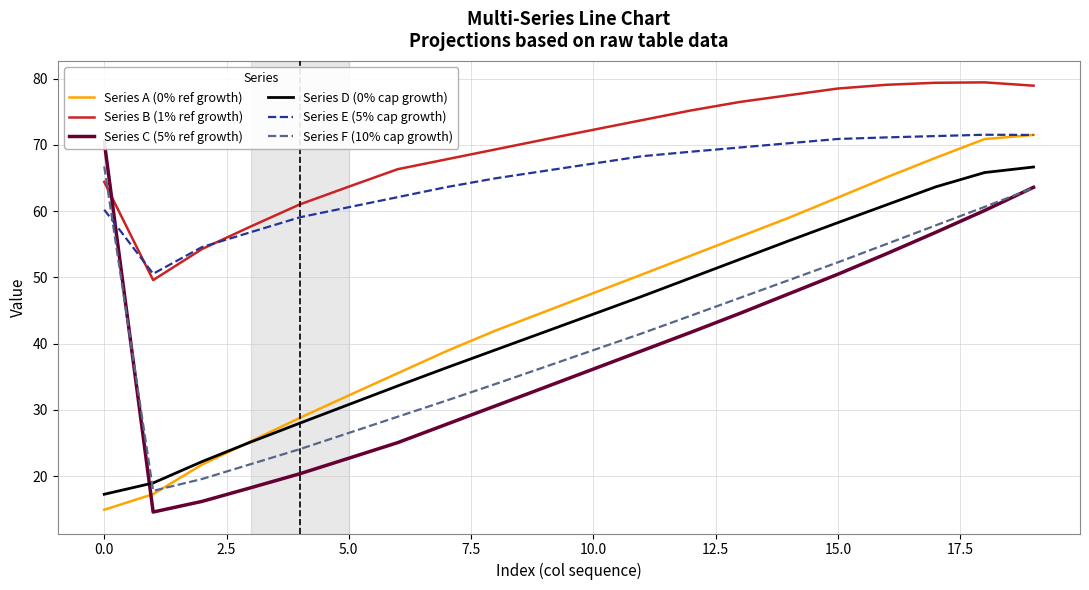

What is the smallest value displayed?

14.6